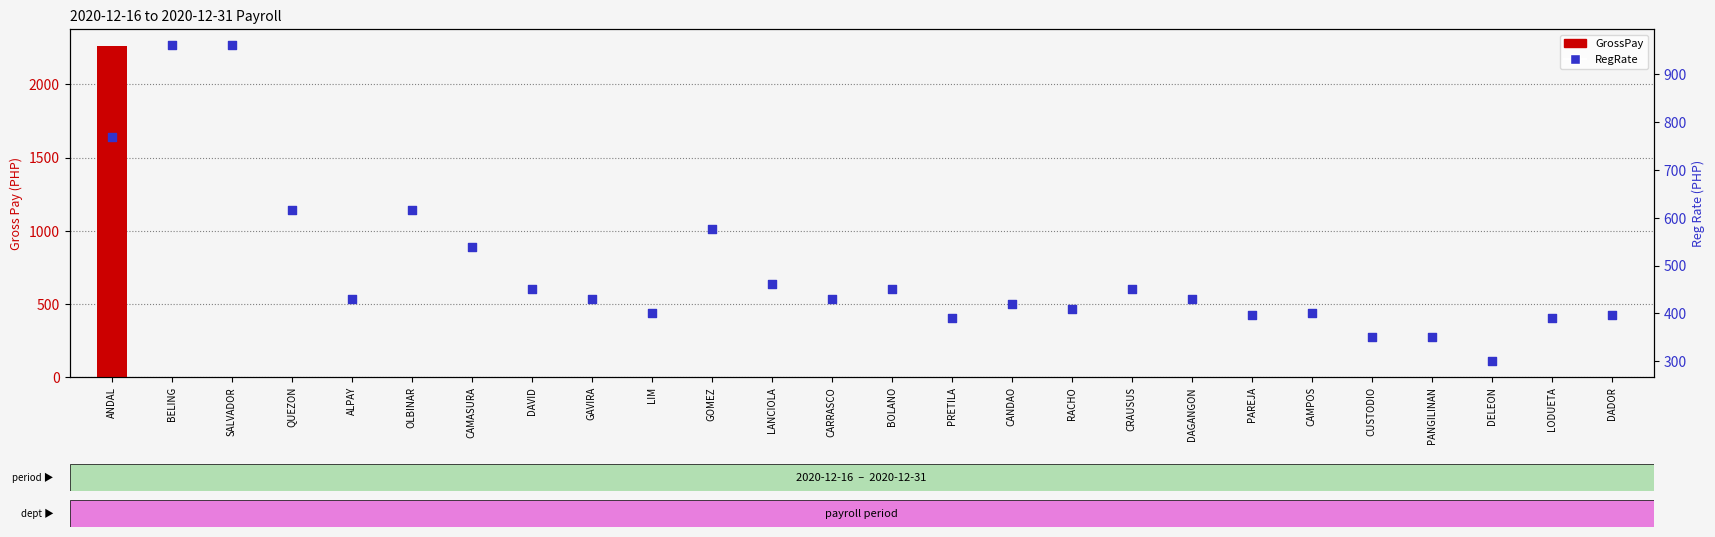

Which series has the widest spread of Y values?

GrossPay